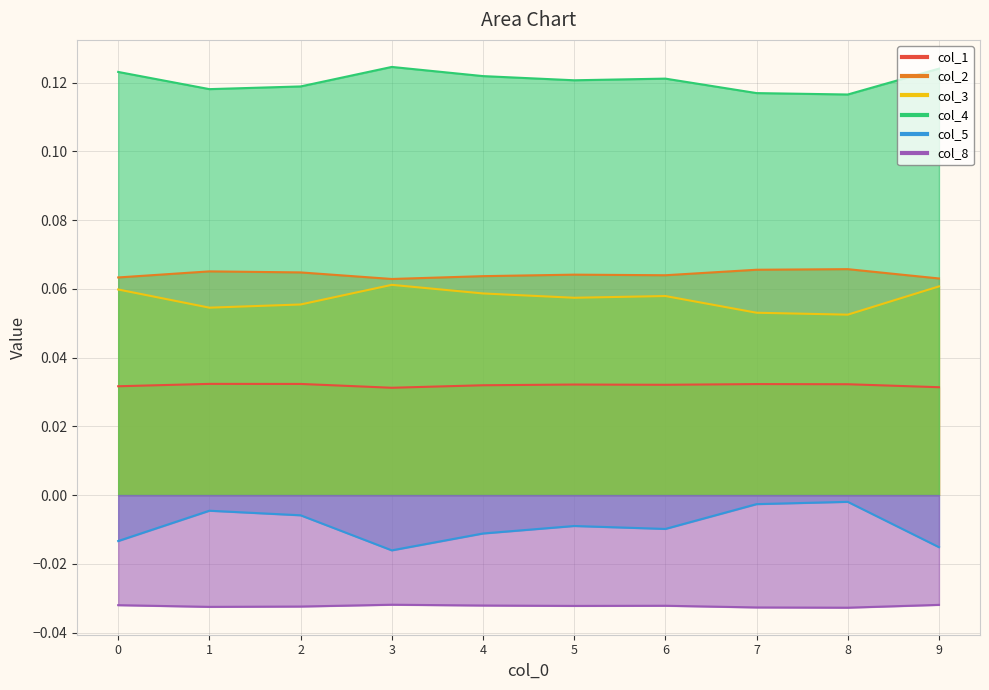

In col_1, how many points are higher than both neighbors (excluding endpoints)?

3